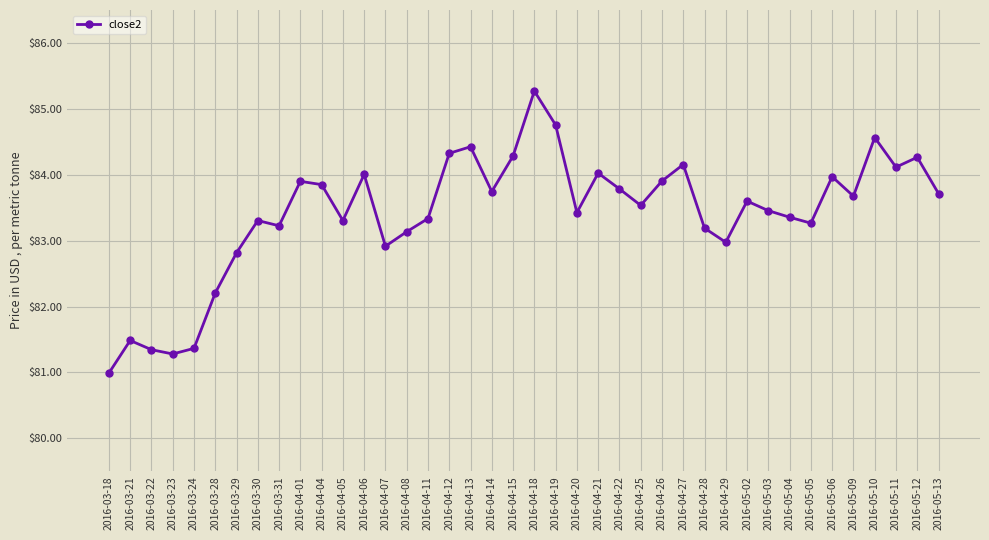

Count the number of data series in this chart.

1